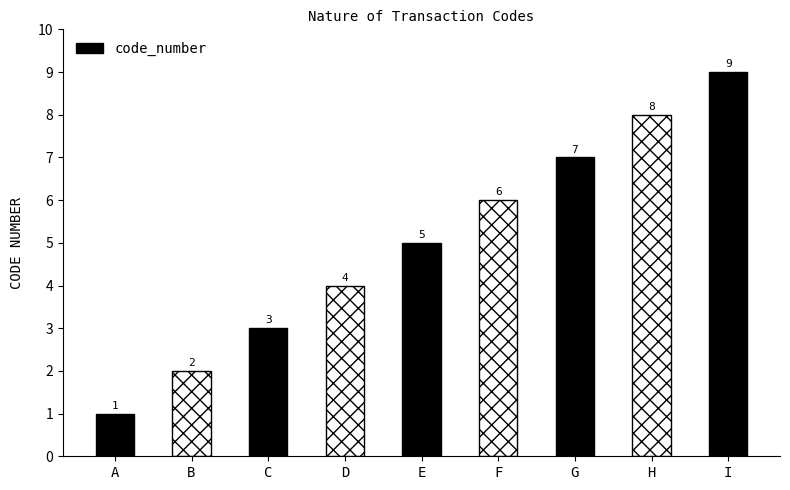

What is the greatest value displayed?

9